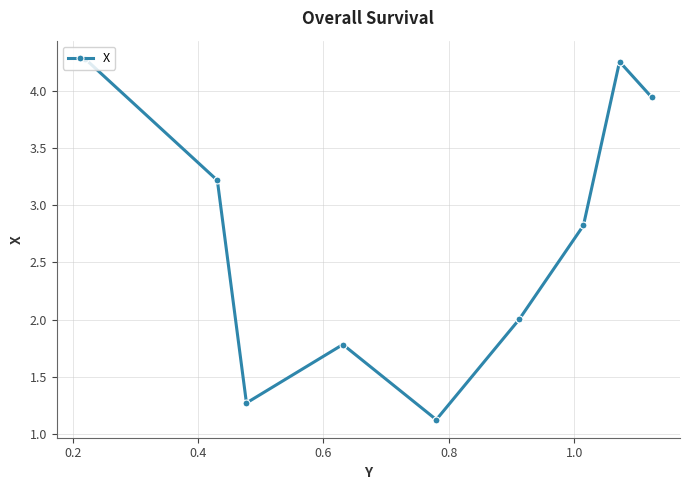

What is the smallest value displayed?

1.1